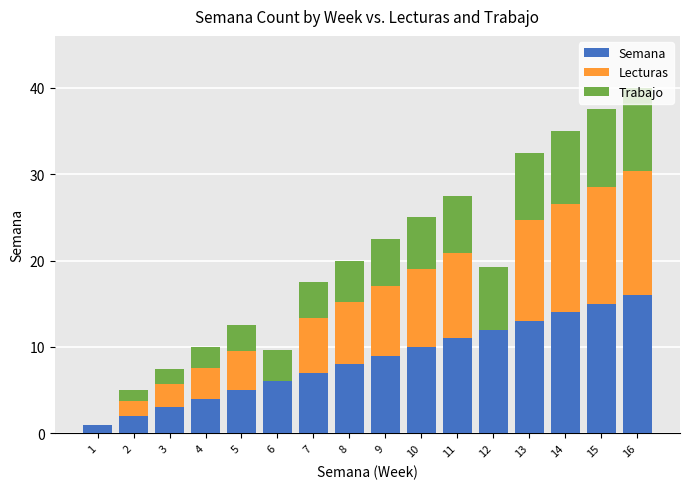

What is the highest value of the Semana series?

16.0